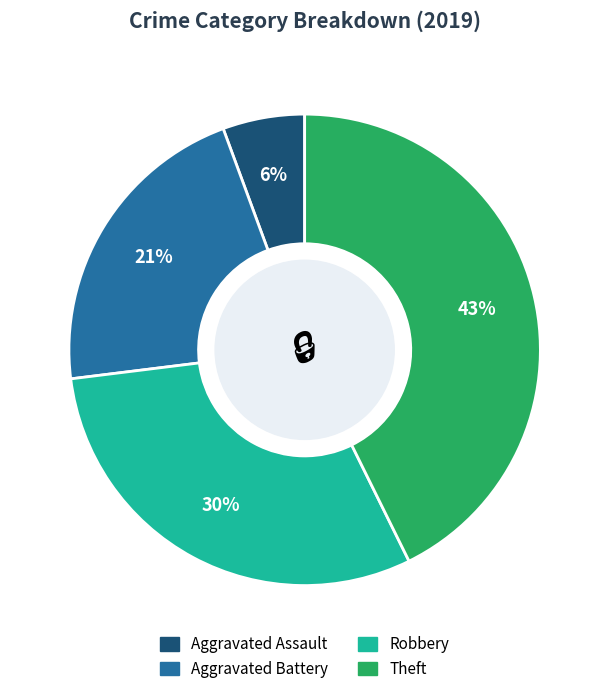

To the nearest percent, what percentage of the pie is Theft?

43%